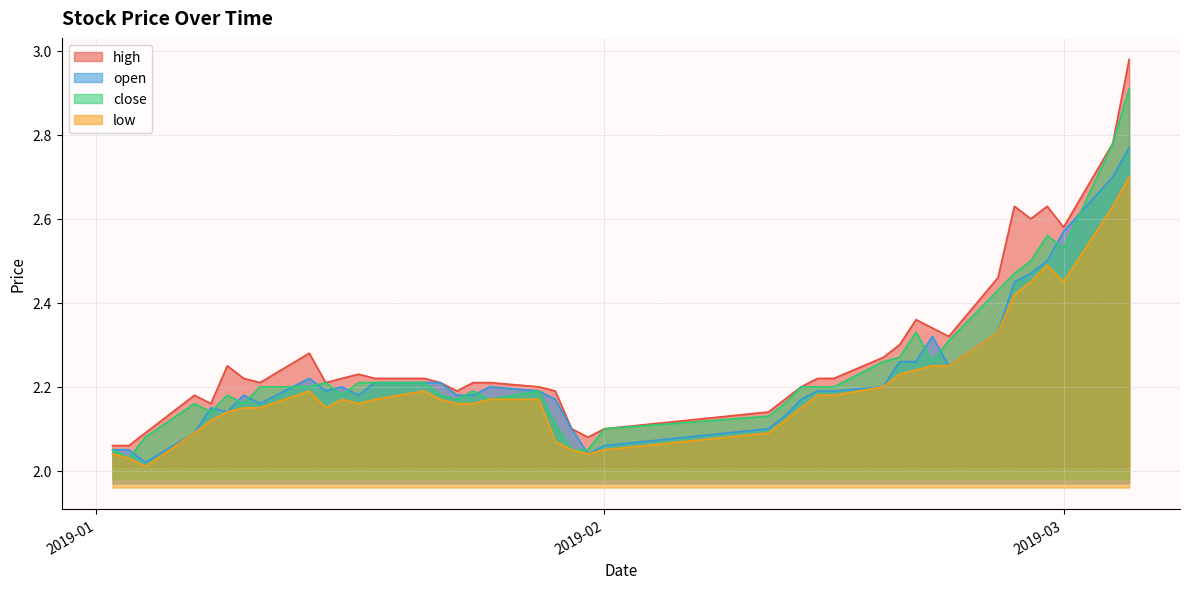

True or false: low and close intersect in this chart.

False